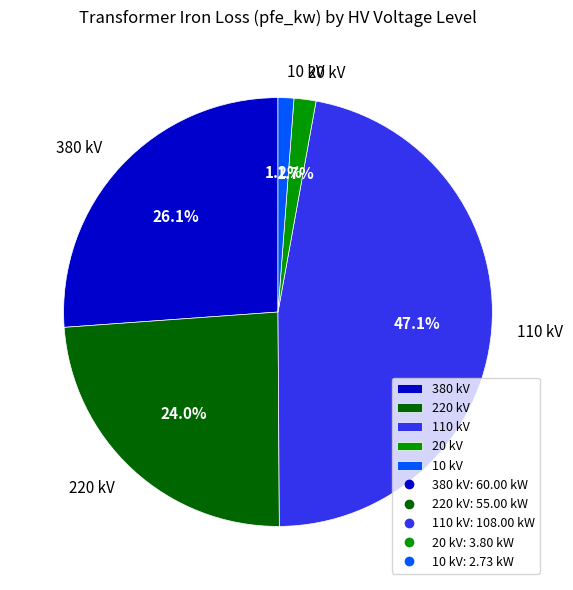

To the nearest percent, what is the average slice percentage?

20%